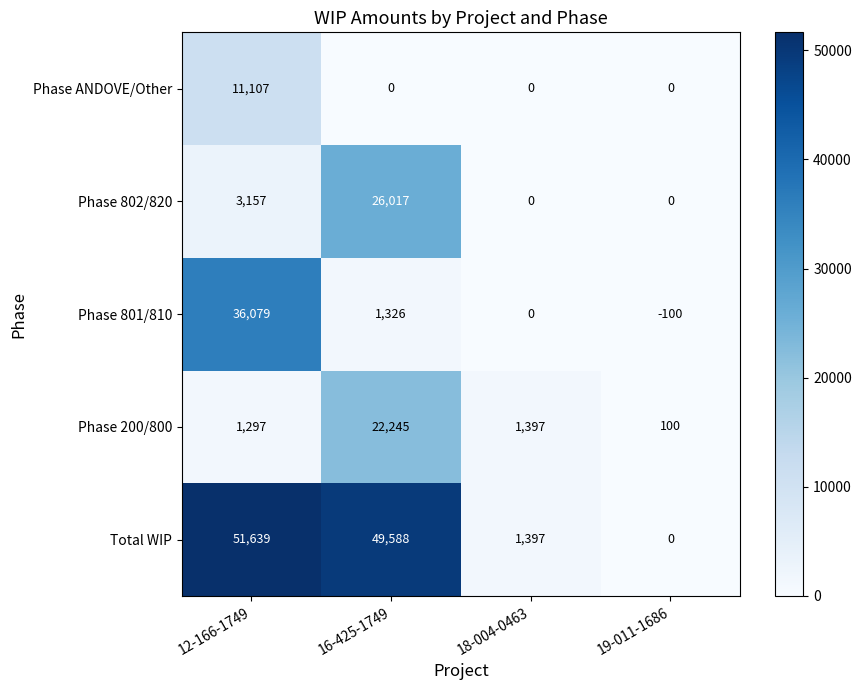

What is the sum of the Total WIP values at 12-166-1749 and 19-011-1686?

51639